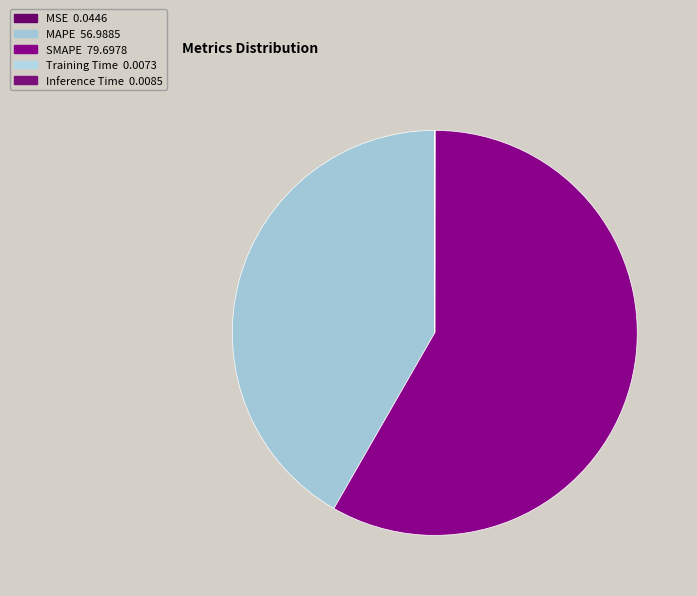

Count the number of slices in the pie.

5